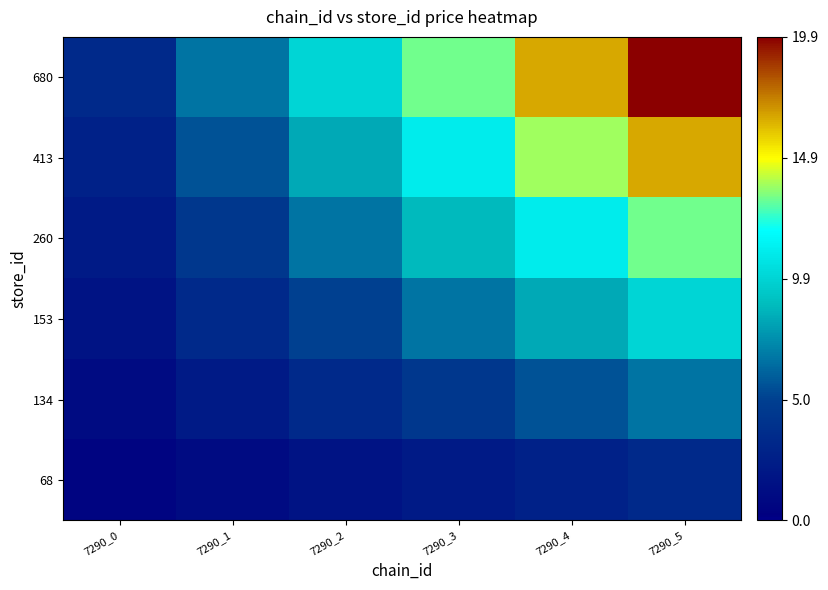

Rank the series by their average value, from highest to lowest.

680, 413, 260, 153, 134, 68